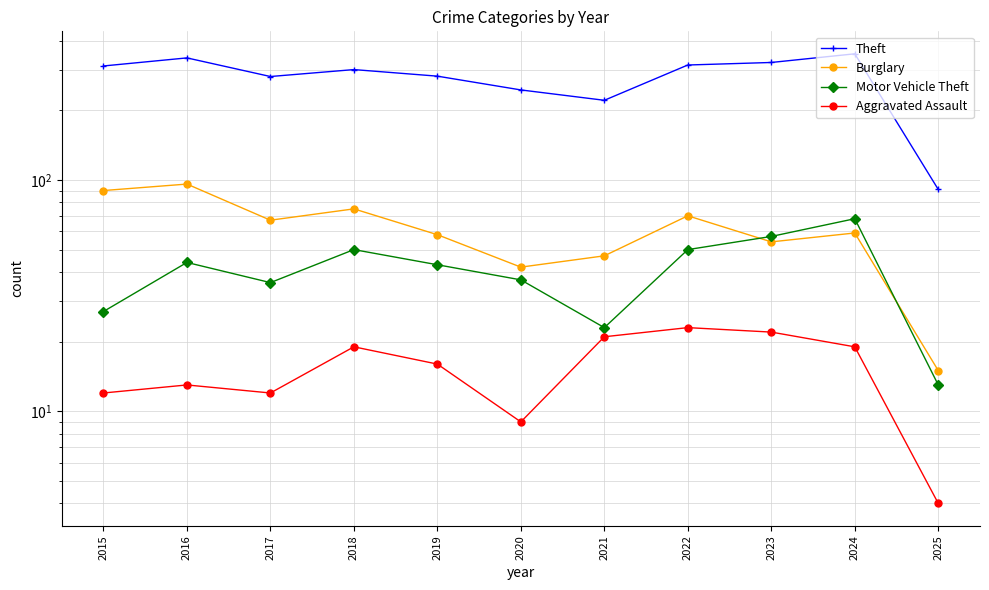

At how many categories does at least one series exceed 232?

9